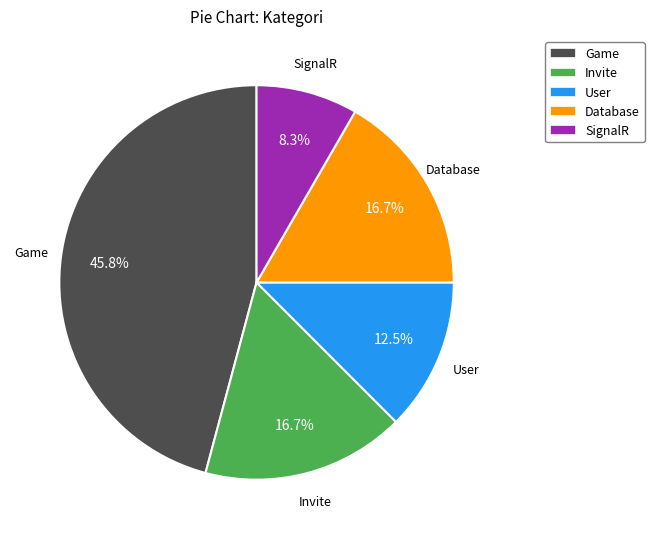

Which category has the biggest portion of the pie?

Game